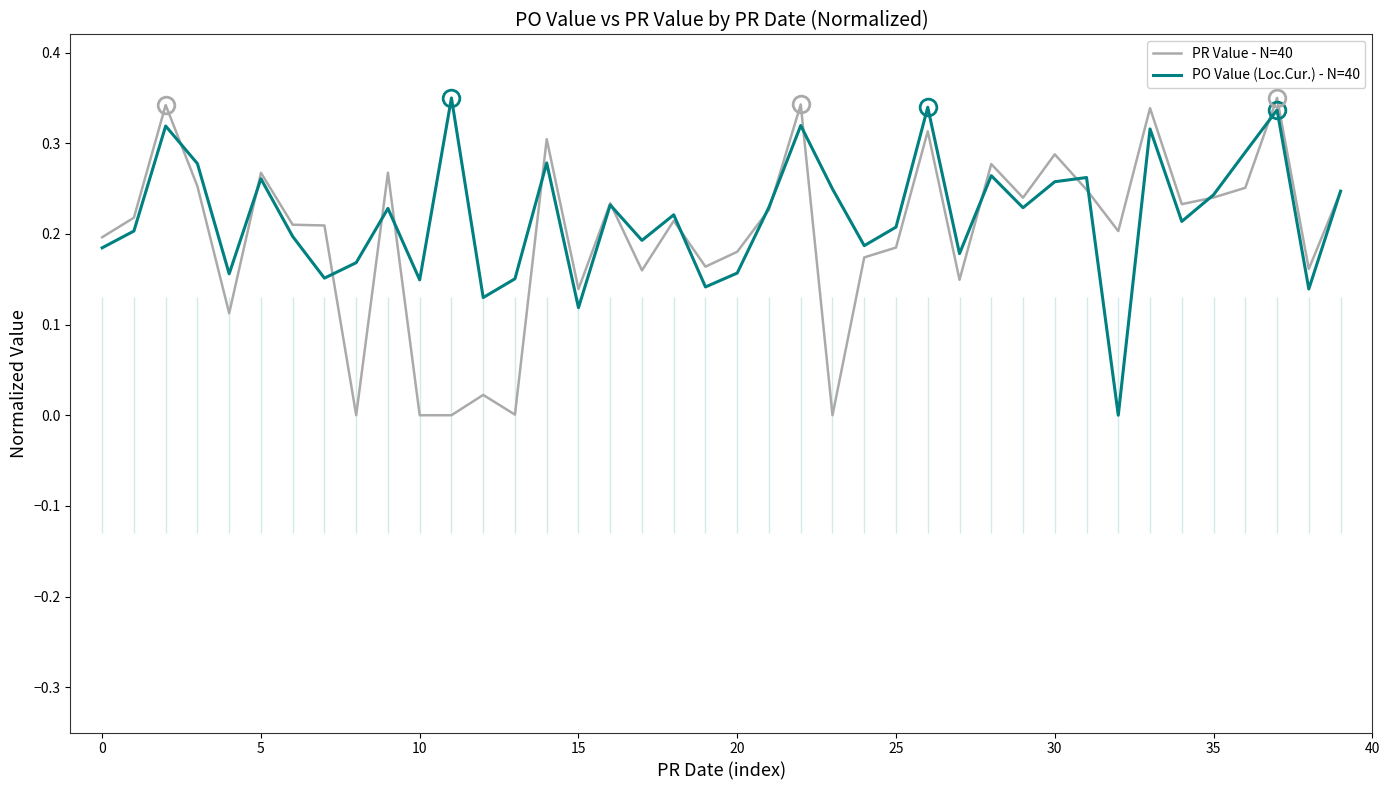

What is the label of the 18th point from the left?

17